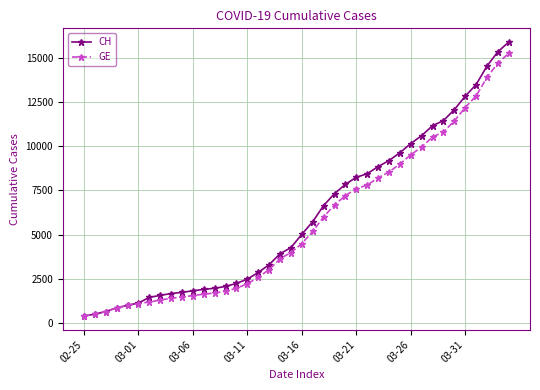

How many categories are shown in the chart?

40